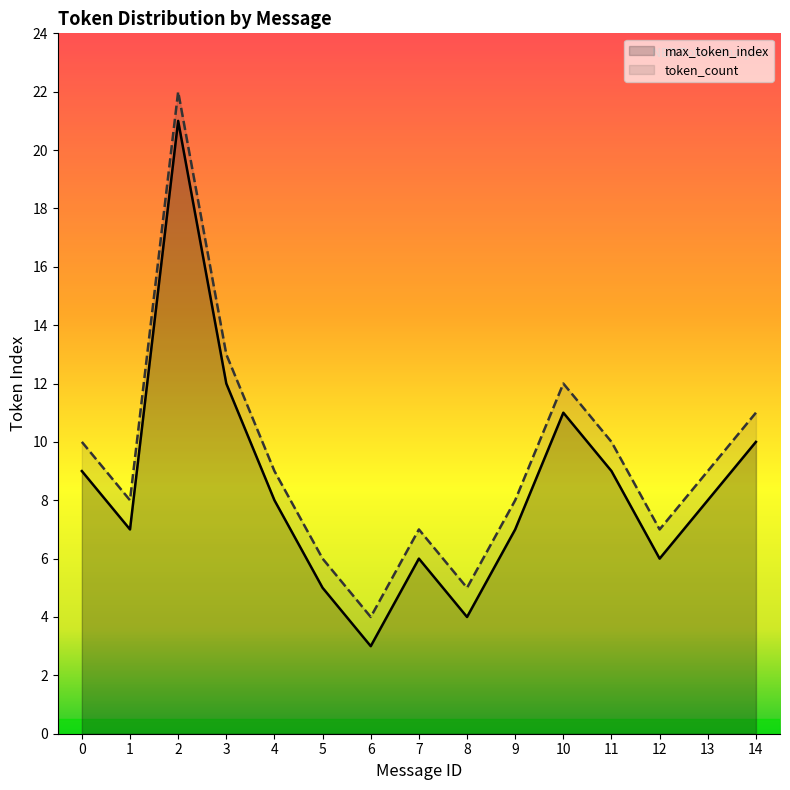

True or false: max_token_index and token_count intersect in this chart.

False